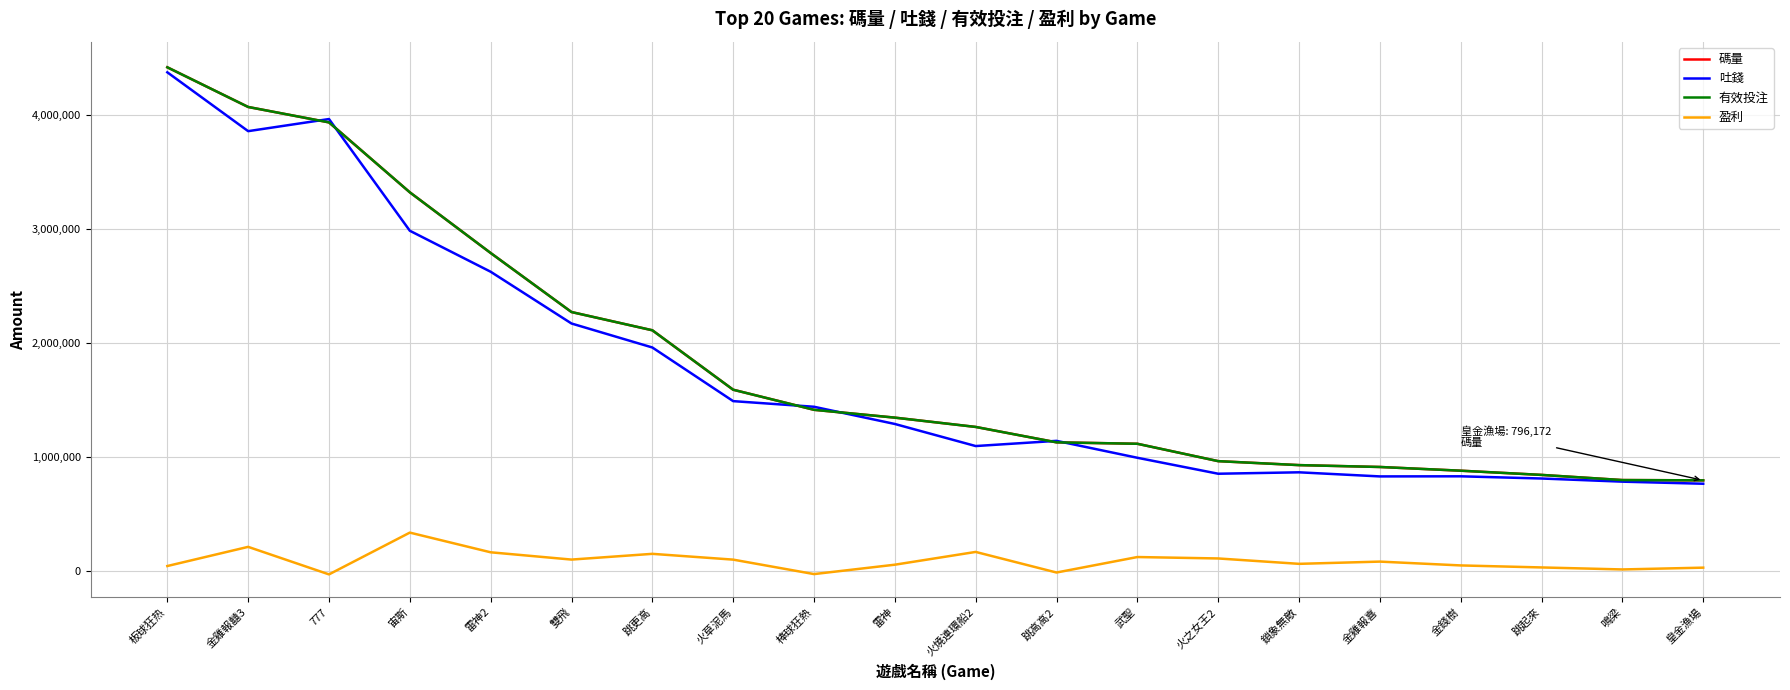

At how many categories does at least one series exceed 891733?

16